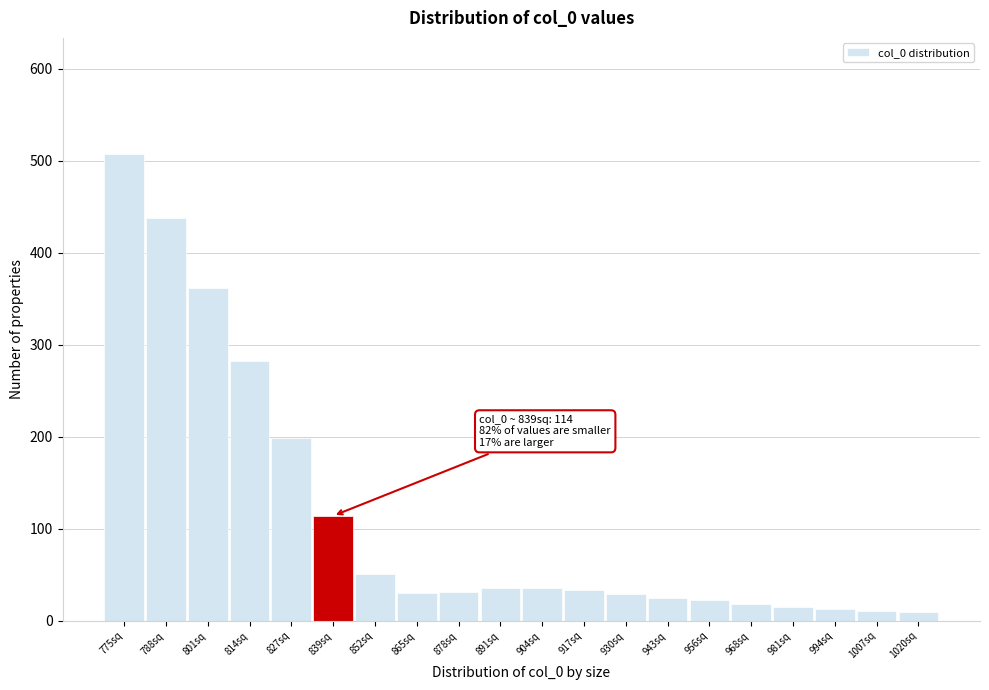

What is the sum of the values at 891sq and 801sq?

397